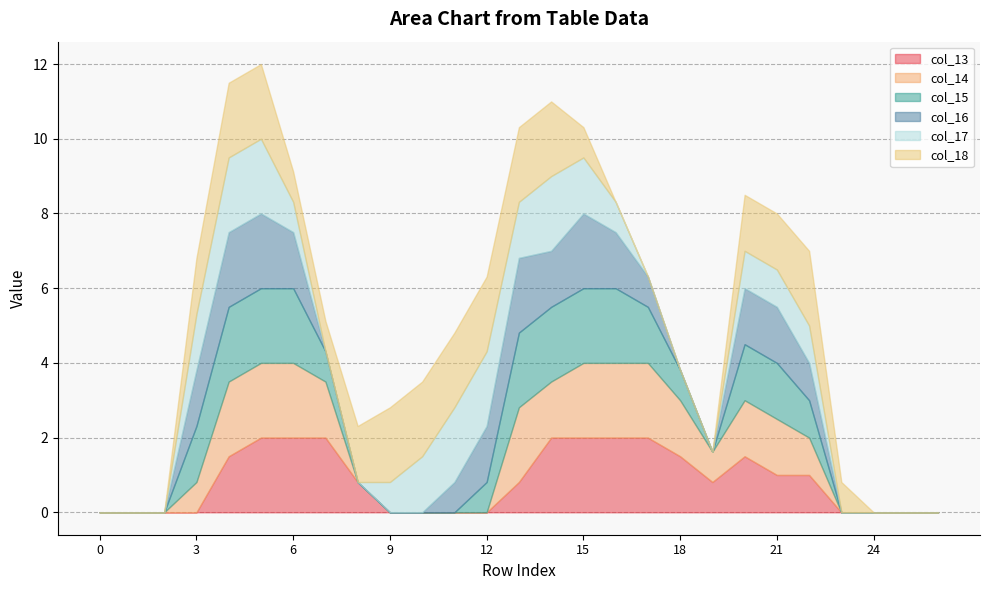

Which series ends up on top after the final intersection of col_17 and col_16?

col_16